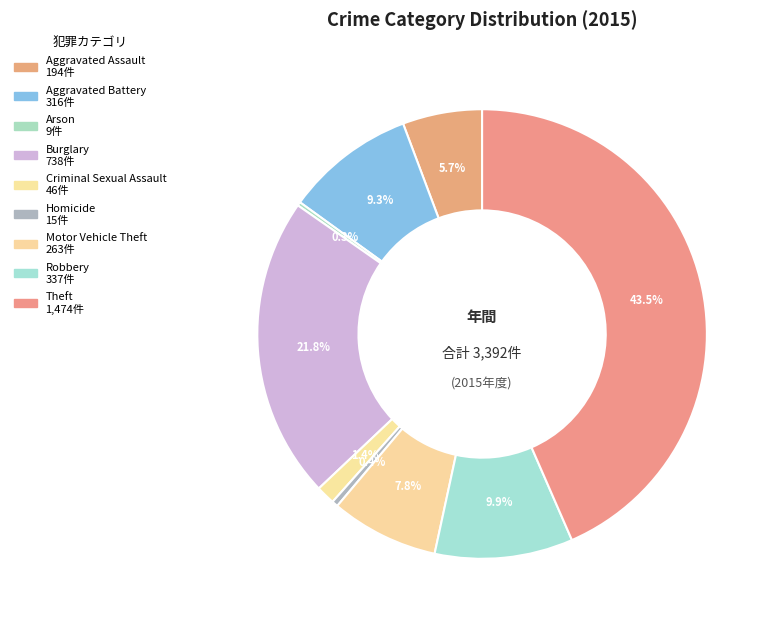

Approximately how many times larger is the value at Motor Vehicle Theft compared to Arson?

29.2